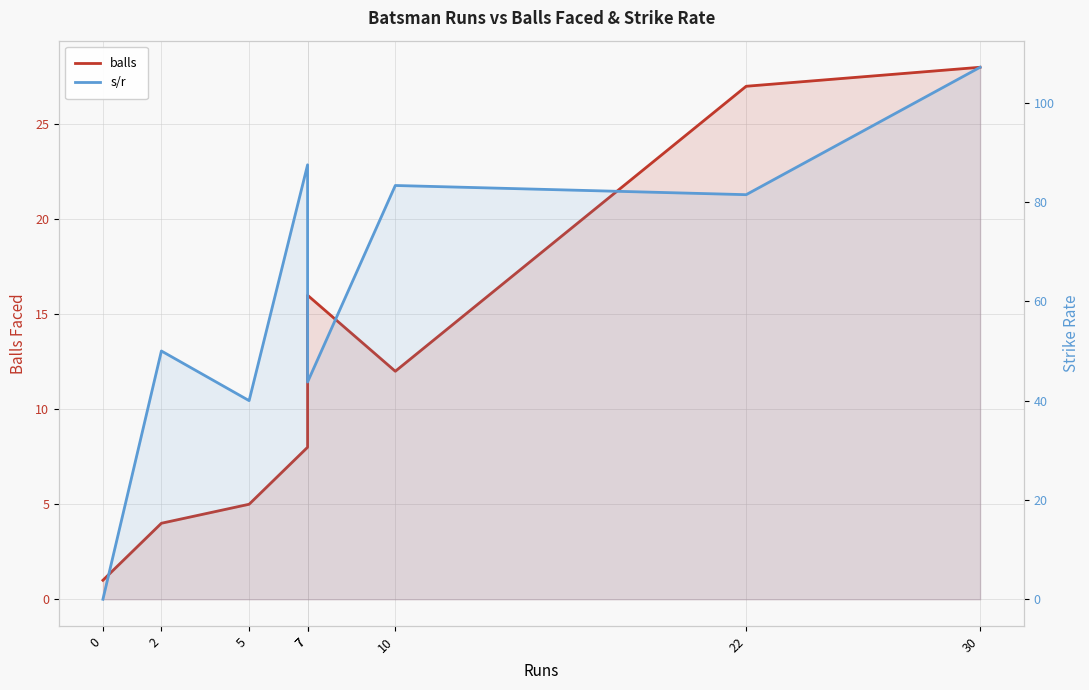

The s/r series shows 129.2 at 10. True or false?

False